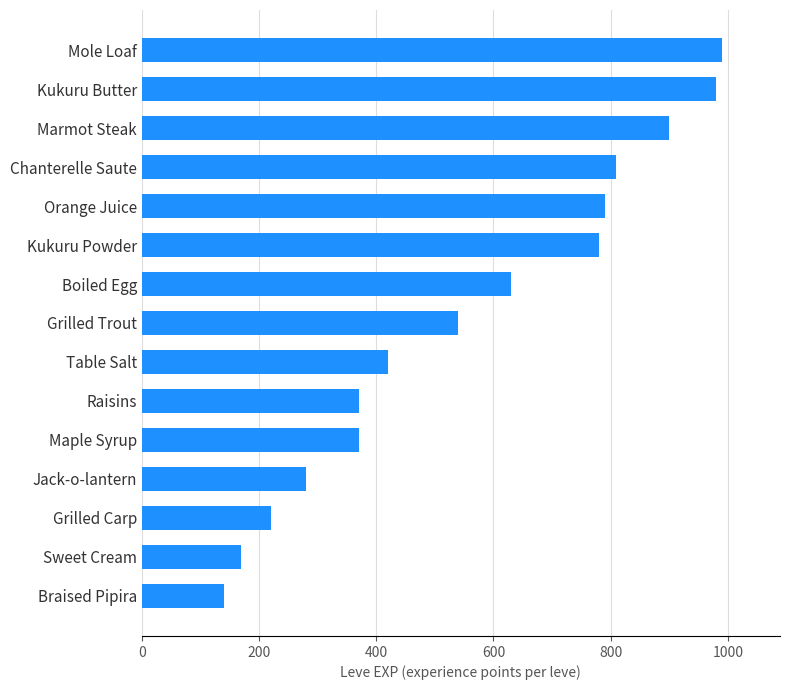

Where is the data nearest to the value 565?

Grilled Trout